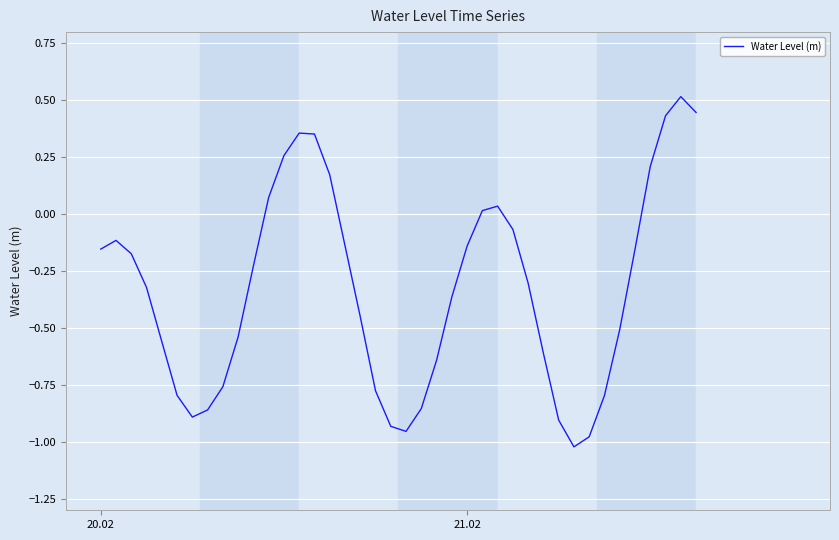

What is the greatest value displayed?

0.5